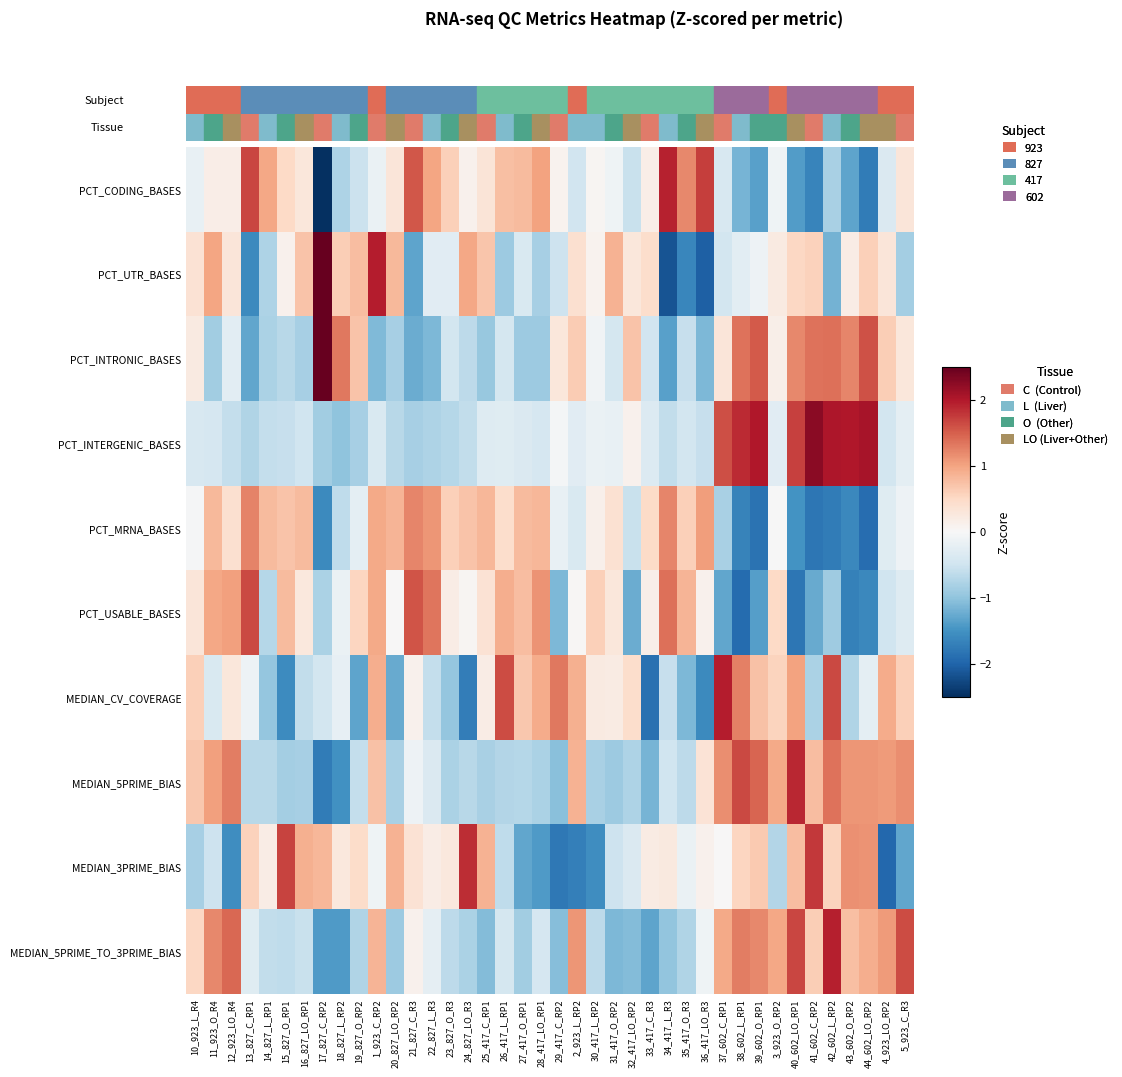

Count the number of data series in this chart.

10